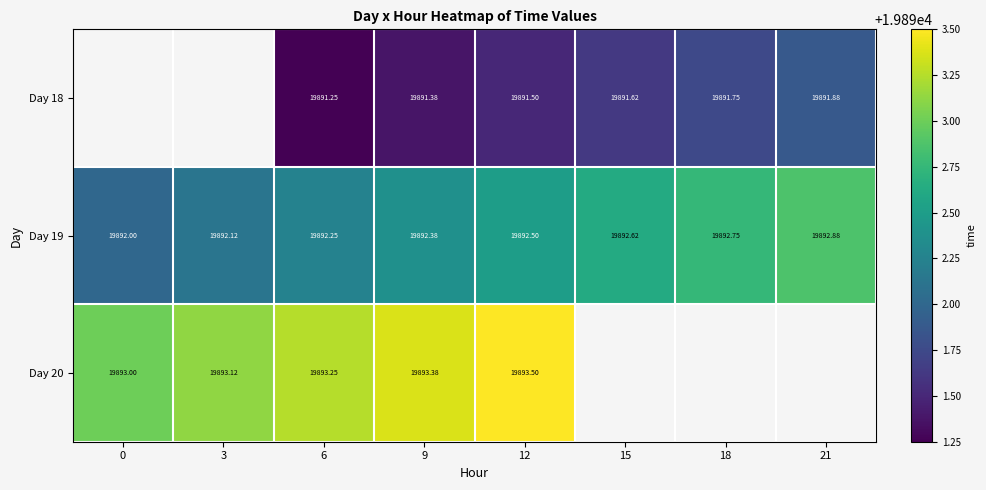

Is the value of Day 19 at 21 greater than the value of Day 20 at 6?

No